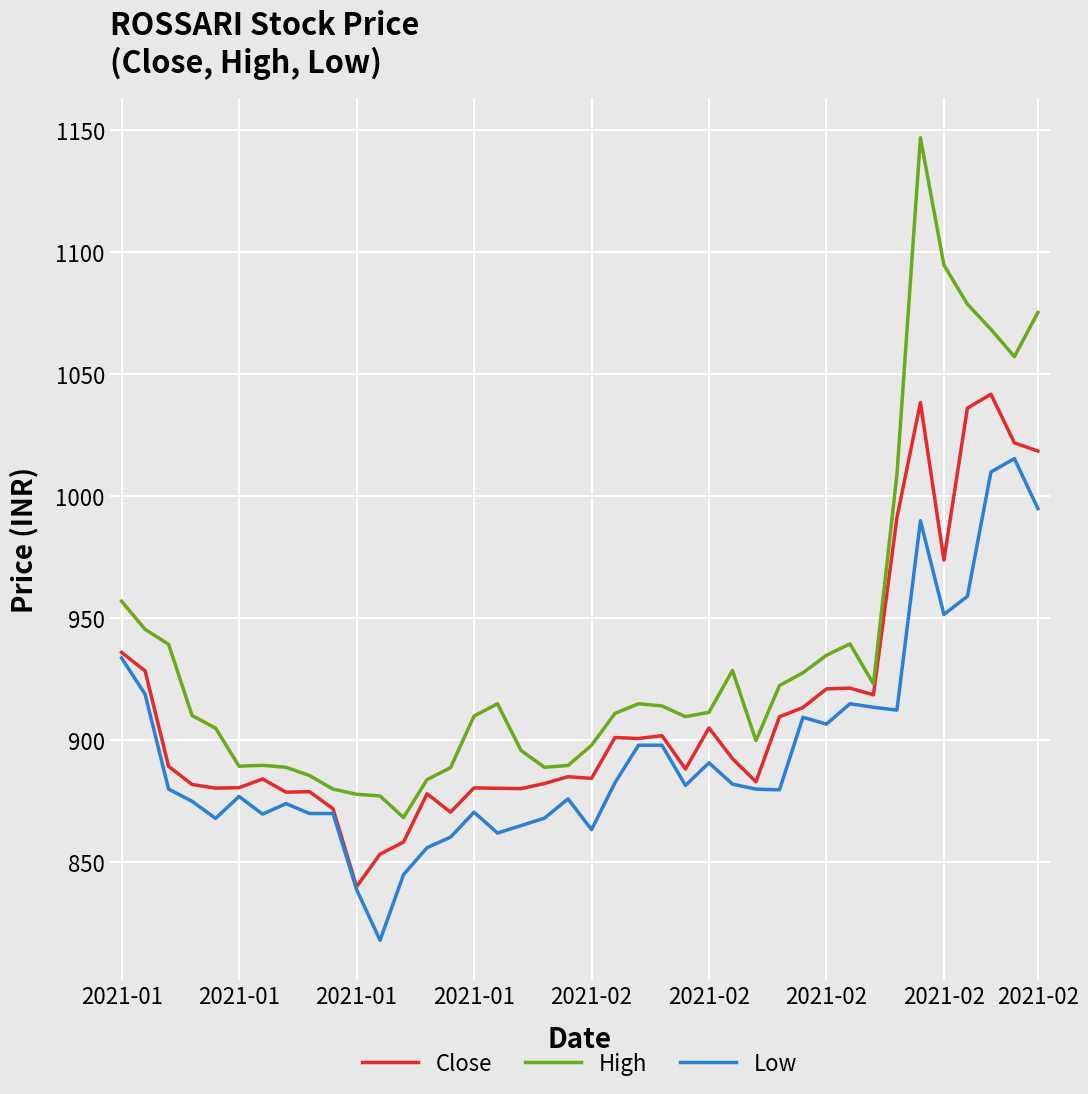

Rank the series by their average value, from lowest to highest.

Low, Close, High